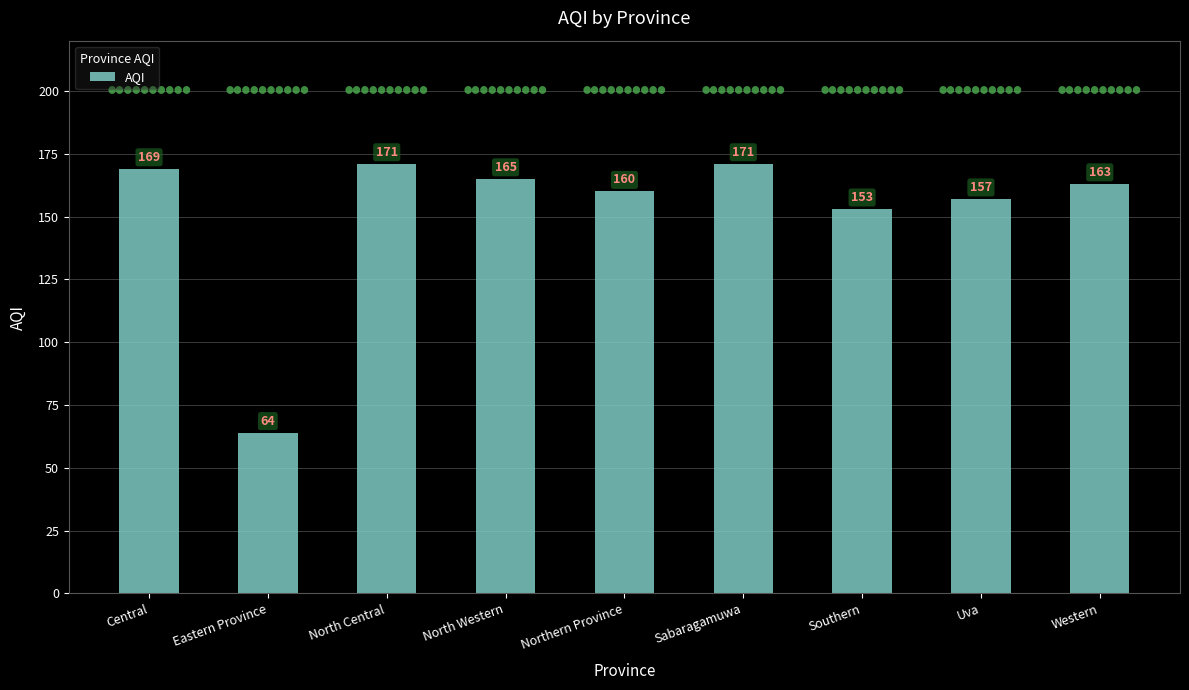

Which label corresponds to the smallest value in the chart?

Eastern Province